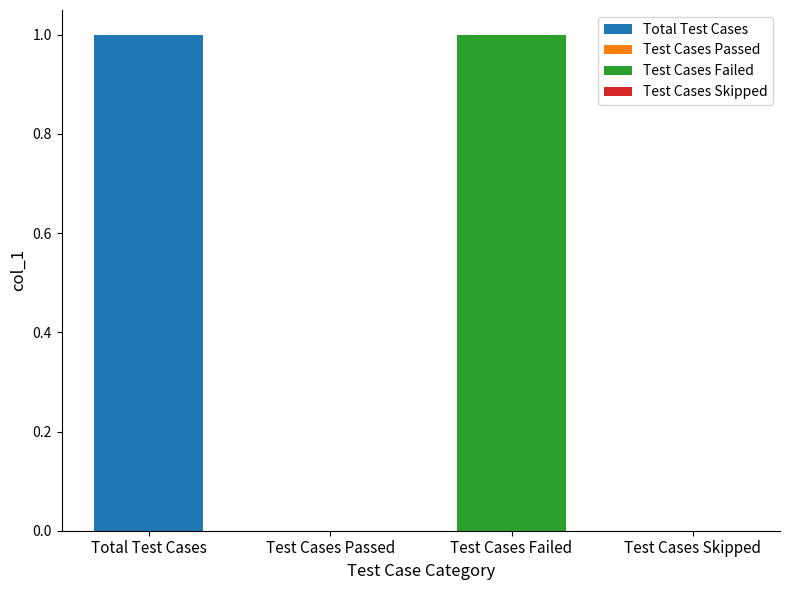

Reading right to left, what are all the values shown in this chart?

Test Cases Skipped=0	Test Cases Failed=1	Test Cases Passed=0	Total Test Cases=1